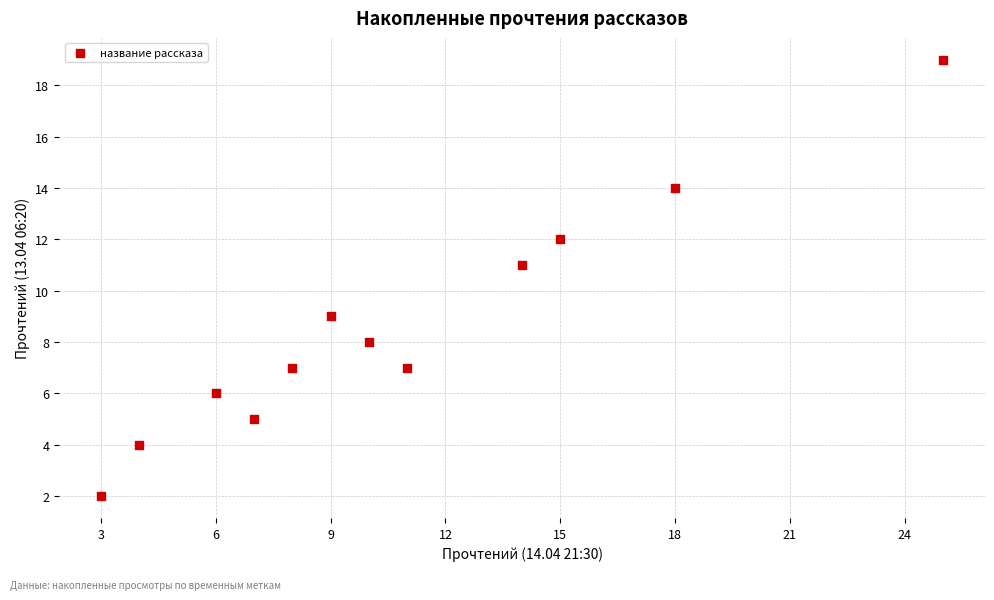

What is the range of X values (max minus min)?

22